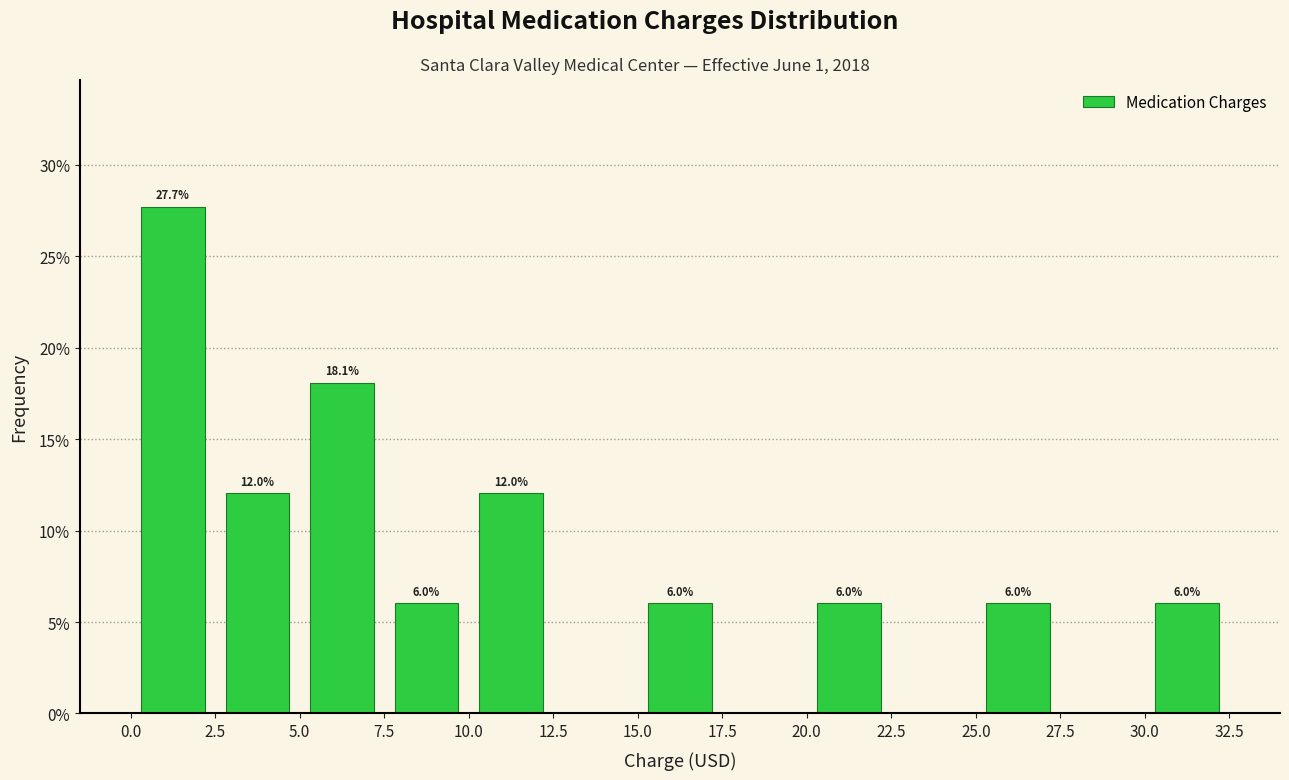

Which range on the x-axis has the tallest bar?

0.0 to 2.5